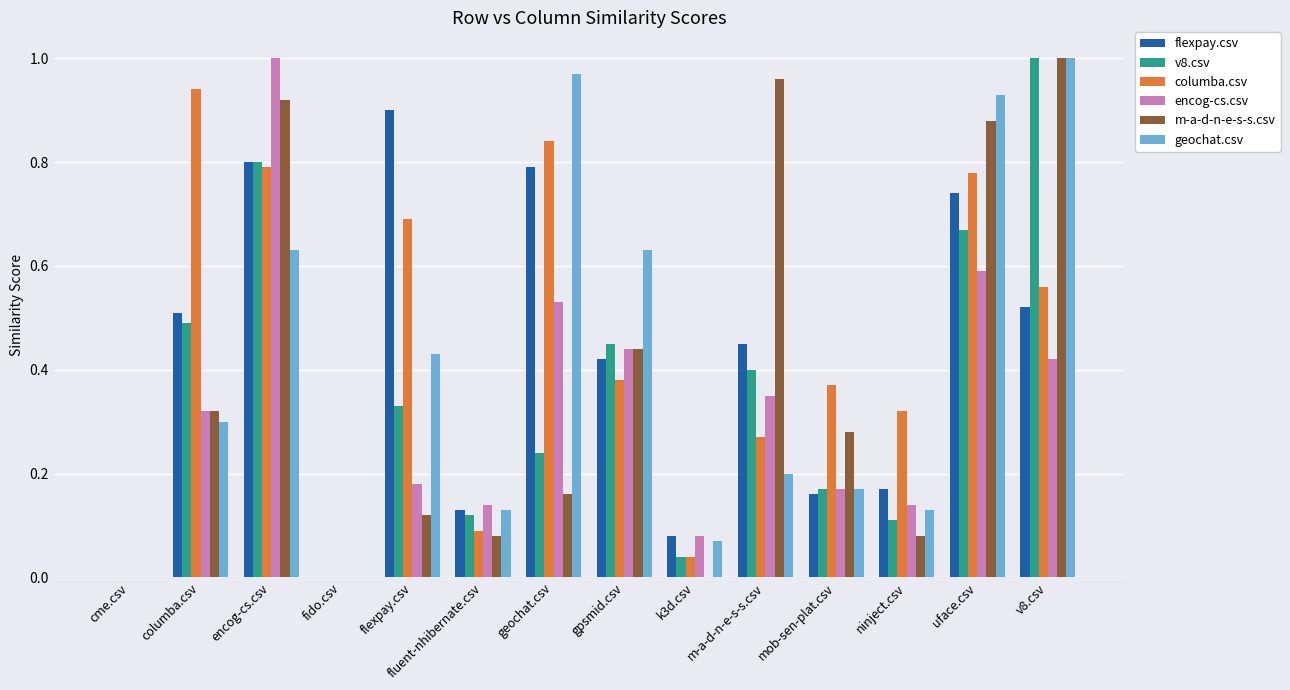

Is the value of v8.csv at encog-cs.csv greater than the value of encog-cs.csv at ninject.csv?

Yes